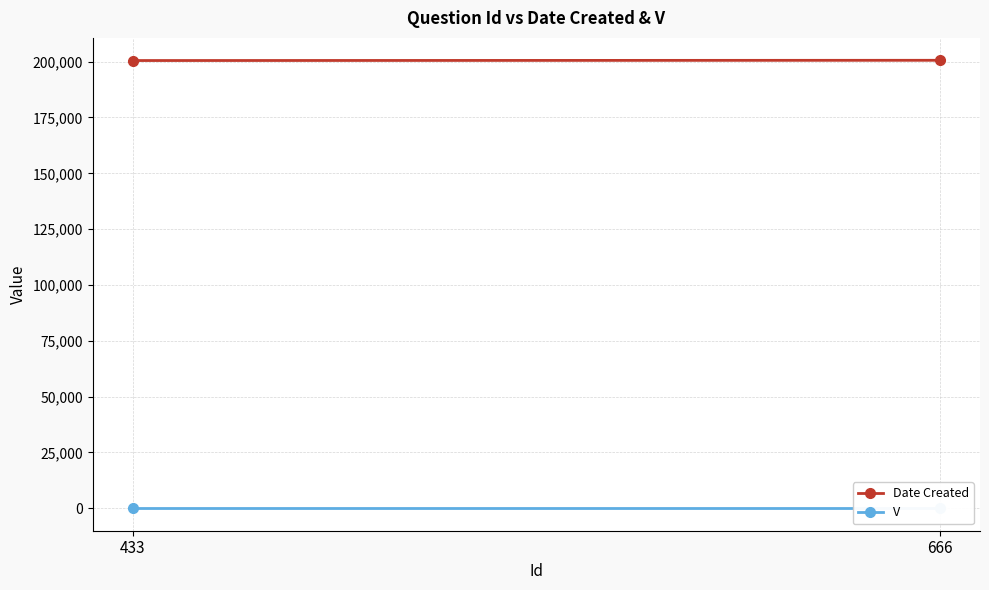

How many distinct data groups are displayed?

2